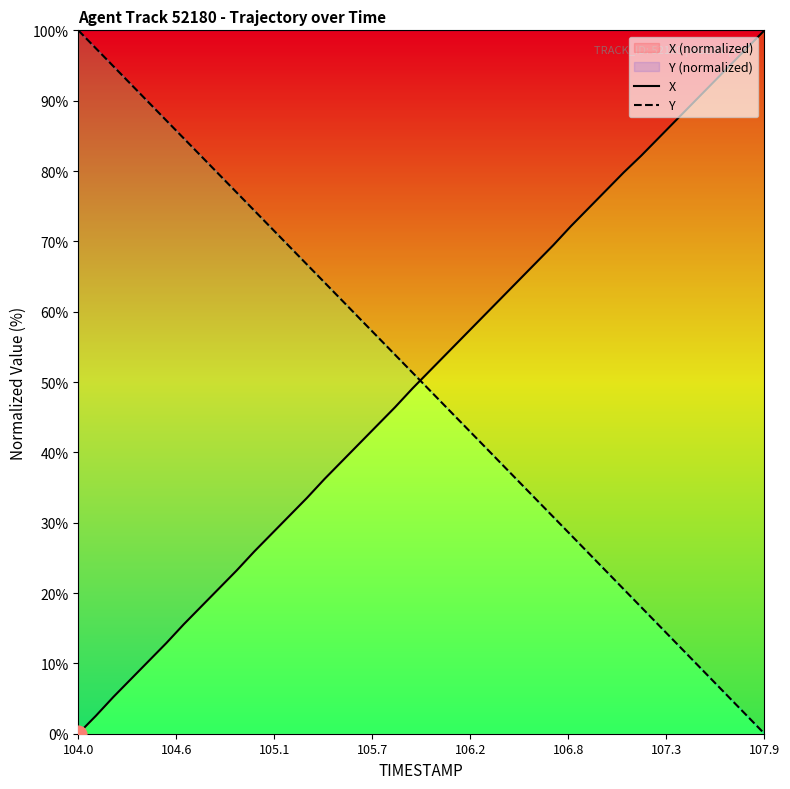

List the series in order of their peak value, highest first.

X, Y